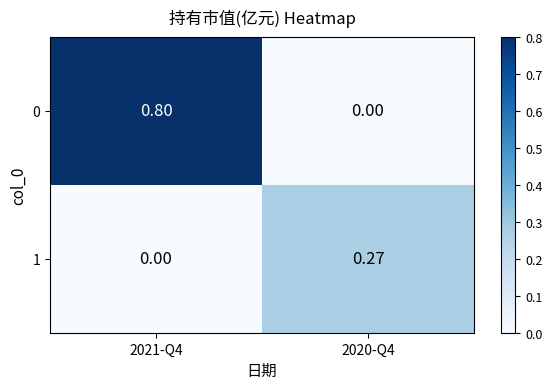

Is the value of 0 at 2021-Q4 greater than the value of 1 at 2021-Q4?

Yes